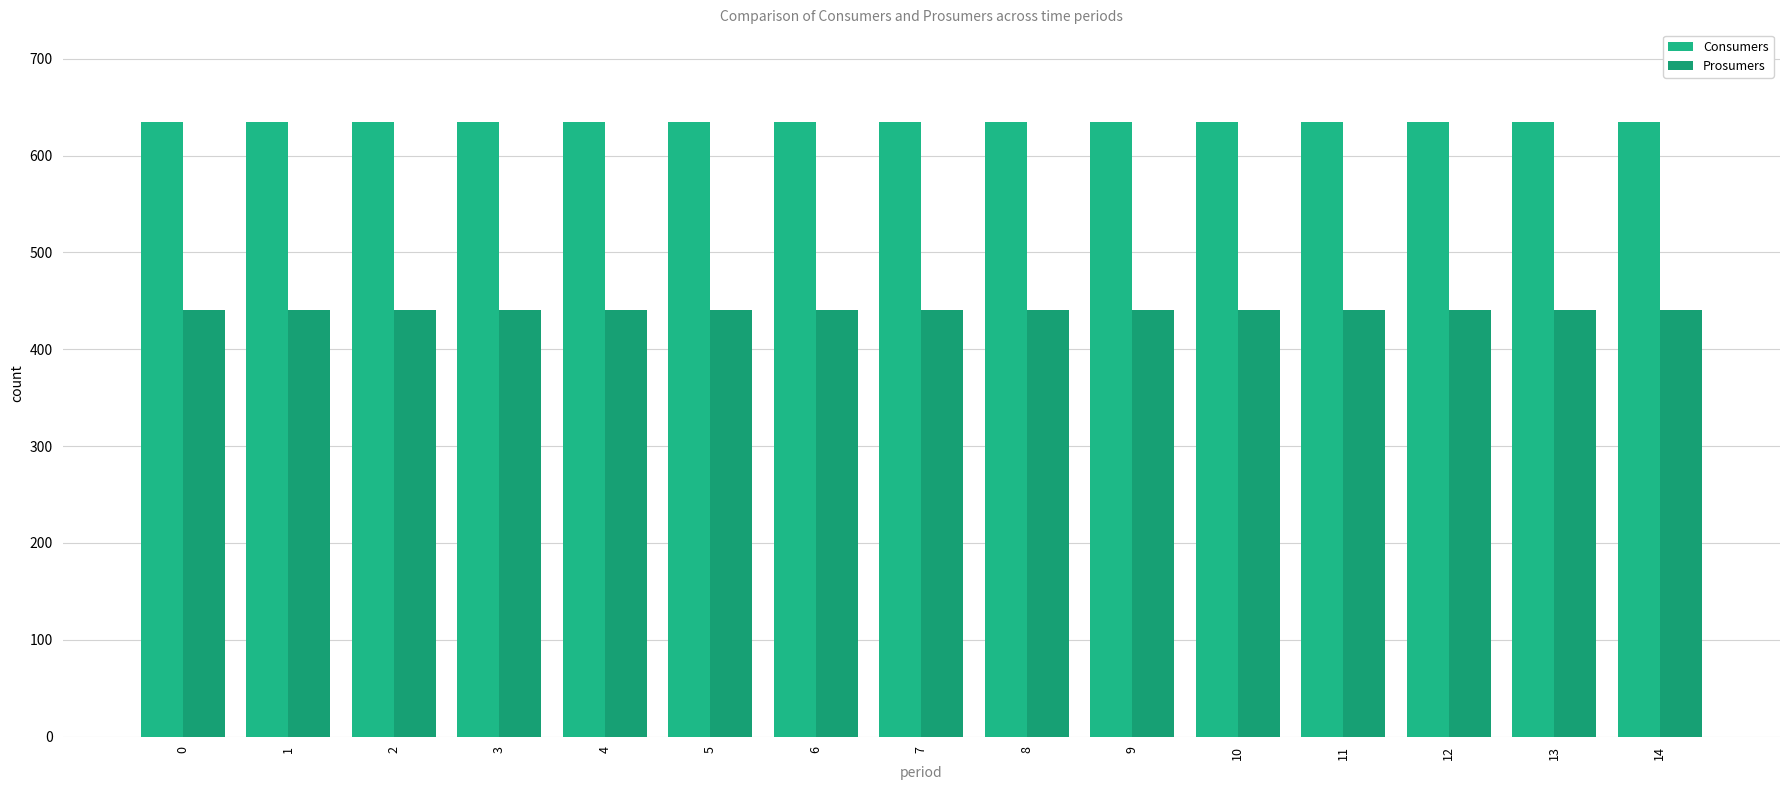

How many groups of bars are there?

15